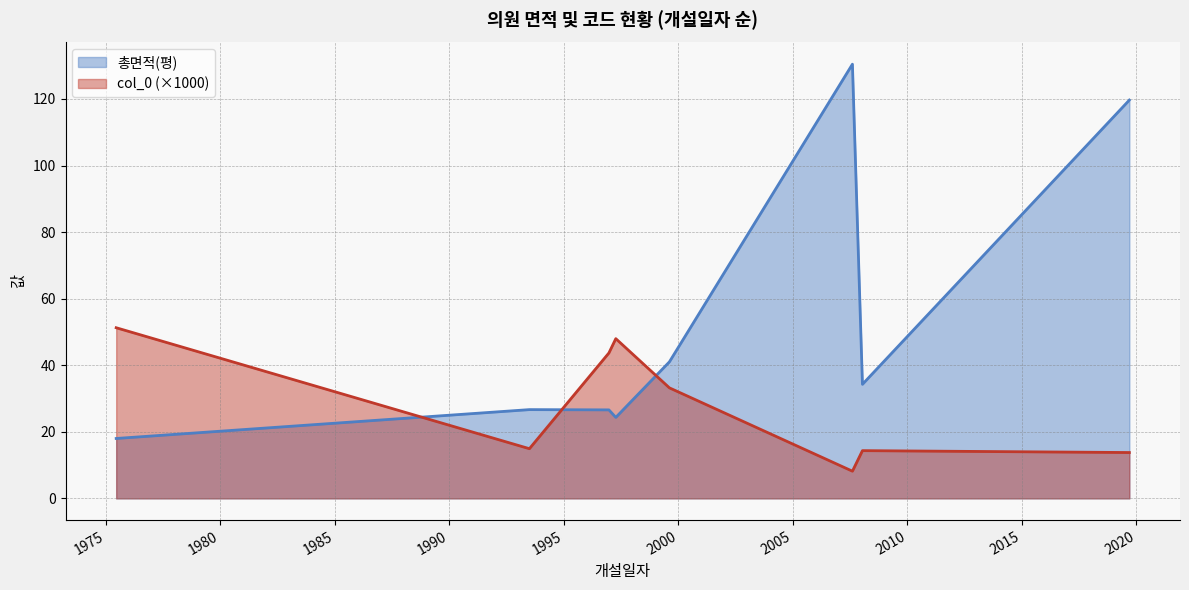

Does the chart have visible grid lines?

Yes